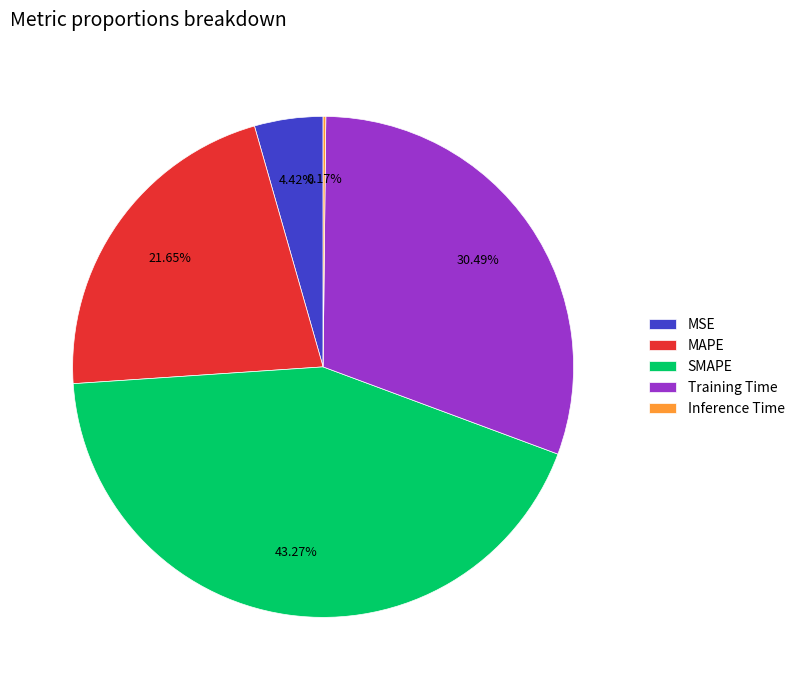

Do MSE and Training Time together represent more than half of the pie?

No